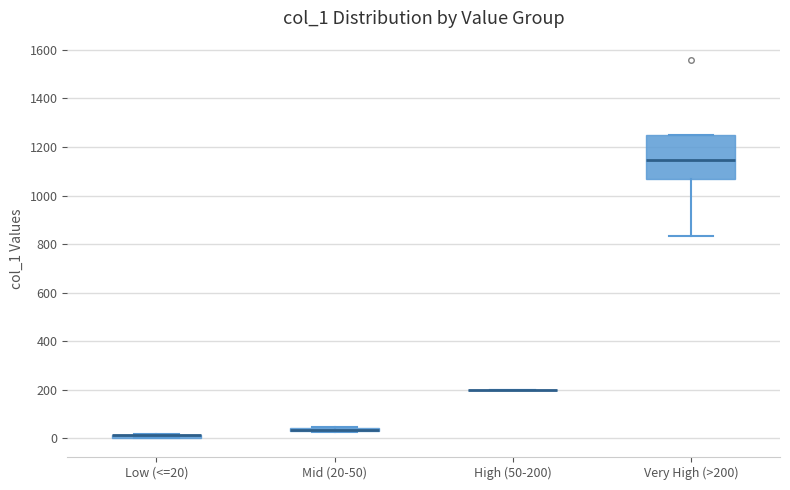

Where is the upper edge of the box for Low (<=20) on the y-axis? The values are not printed on the chart, so give them approximately, as read against the axis.

20